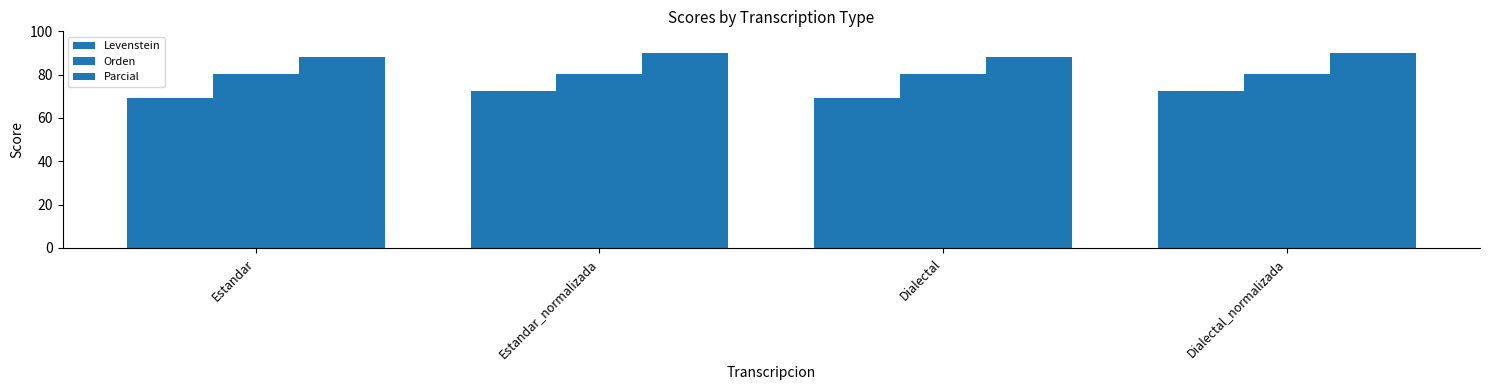

How many groups of bars are there?

4